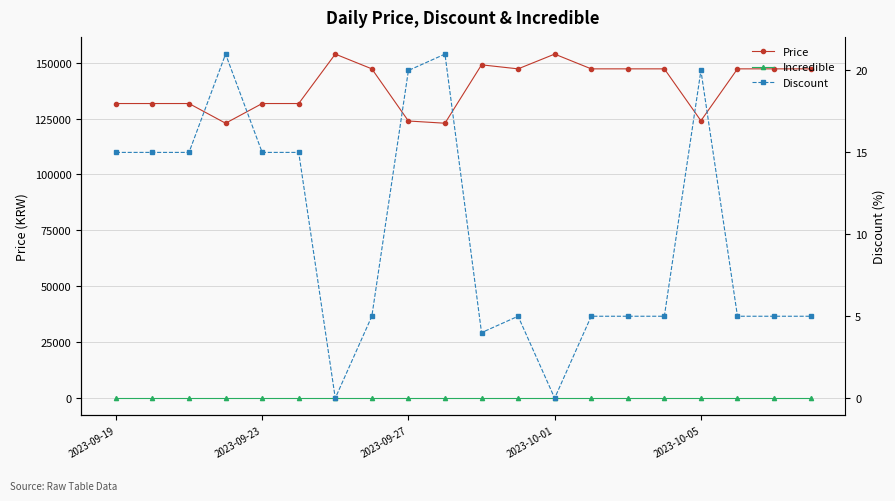

How many positive values does the Discount series have?

18